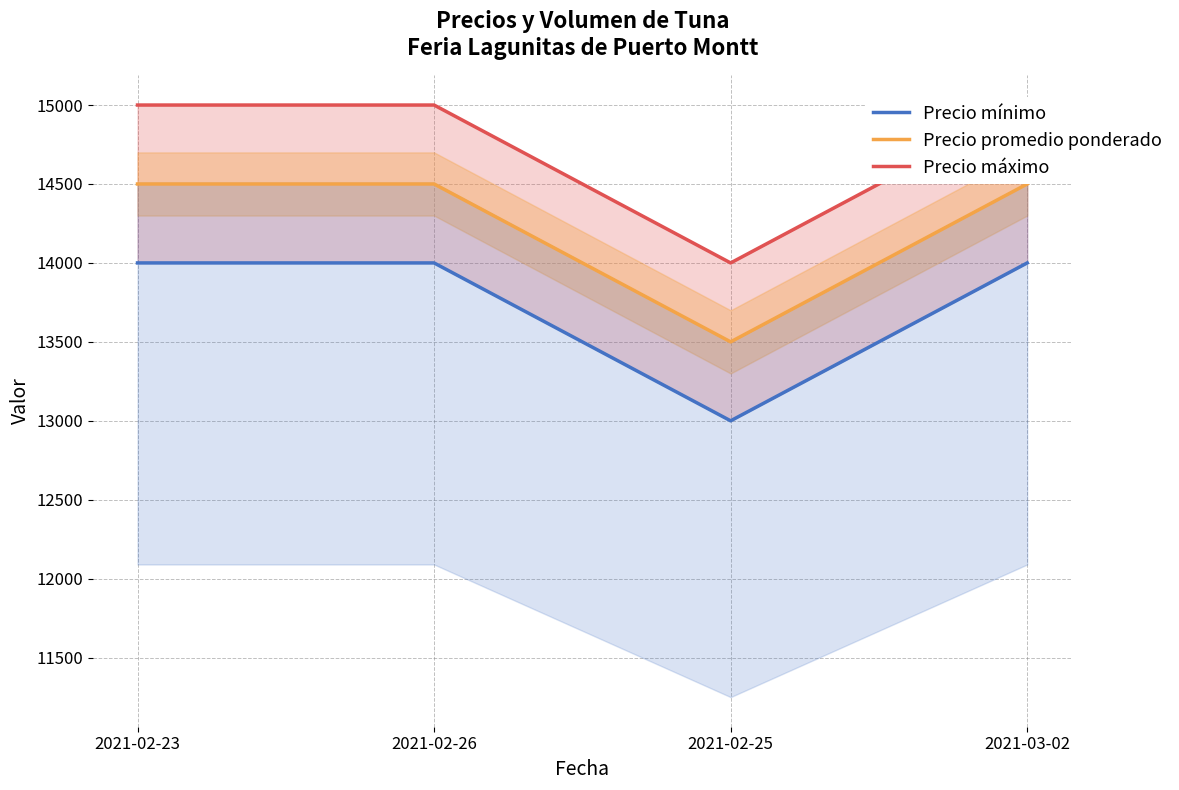

List the labels in order of Precio promedio ponderado value, largest first.

2021-02-23, 2021-02-26, 2021-03-02, 2021-02-25